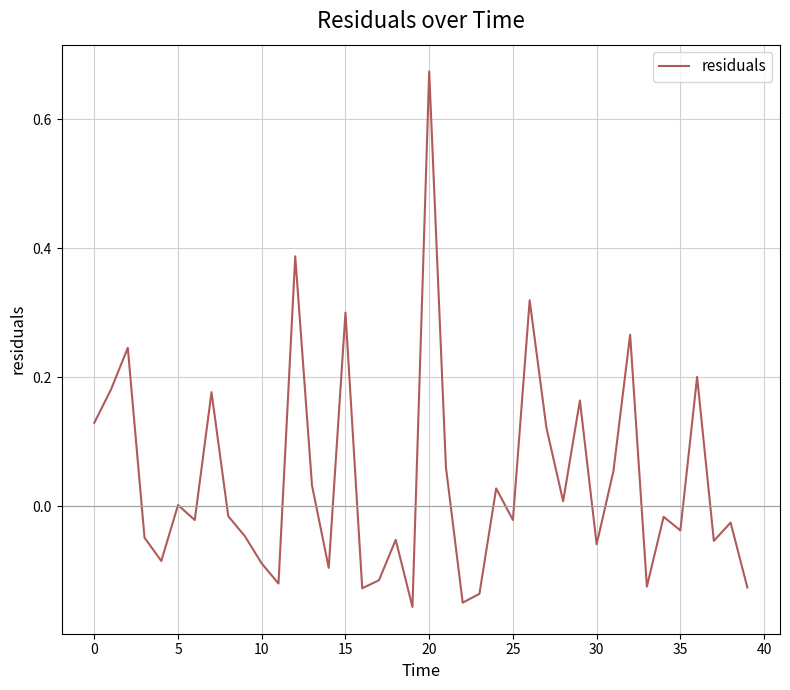

Reading left to right, extract all data points from this chart.

0.1	0.2	0.2	-0.0	-0.1	0.0	-0.0	0.2	-0.0	-0.0	-0.1	-0.1	0.4	0.0	-0.1	0.3	-0.1	-0.1	-0.1	-0.2	0.7	0.1	-0.1	-0.1	0.0	-0.0	0.3	0.1	0.0	0.2	-0.1	0.1	0.3	-0.1	-0.0	-0.0	0.2	-0.1	-0.0	-0.1